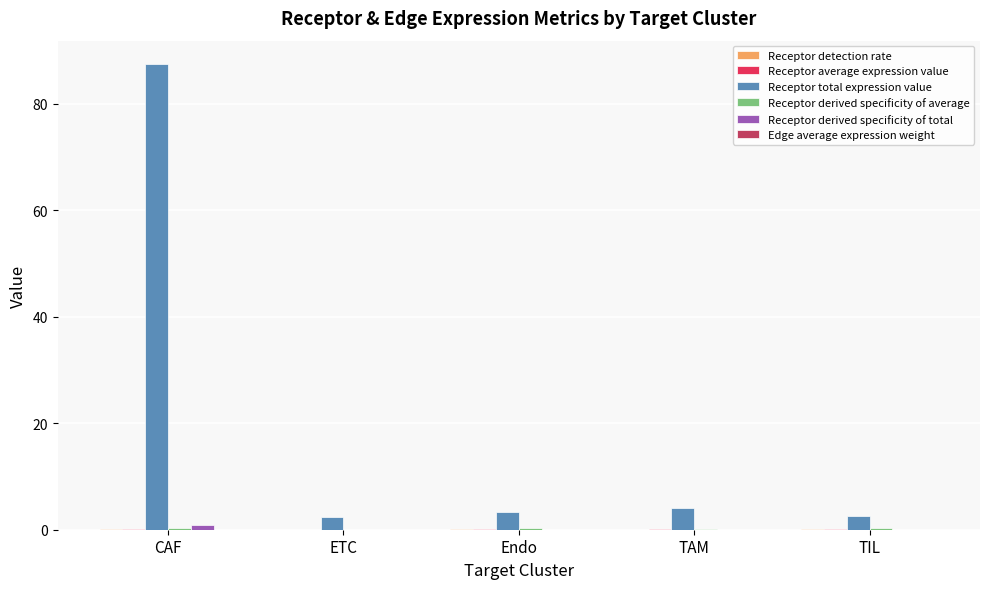

What is the greatest value displayed?

87.5